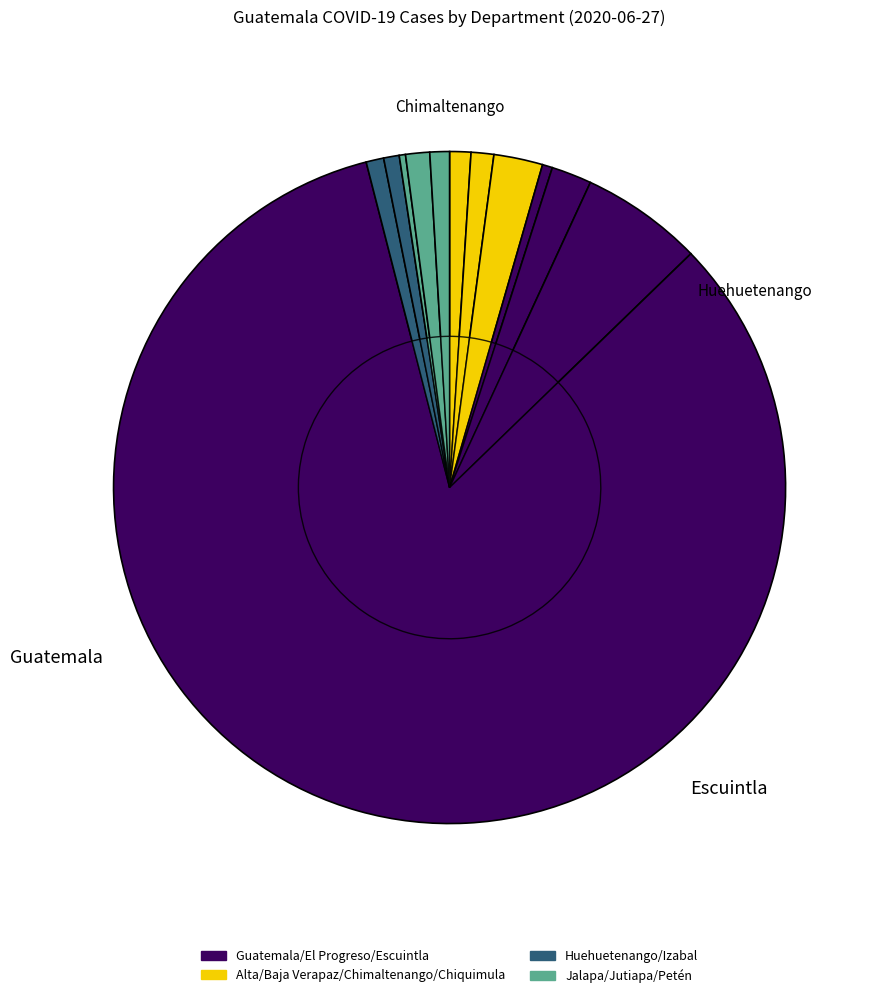

How many segments does this pie chart have?

12